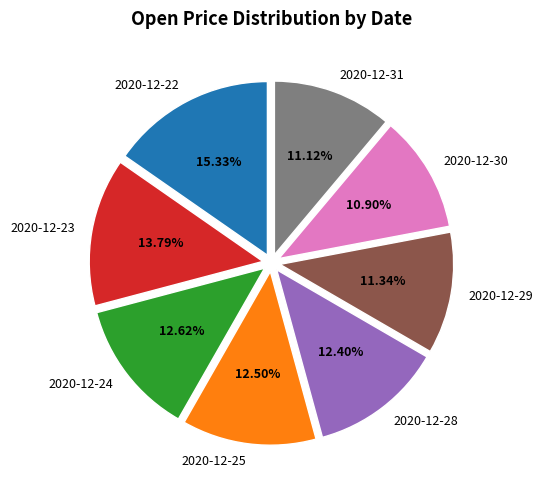

Approximately how many times larger is the value at 2020-12-28 compared to 2020-12-25?

1.0